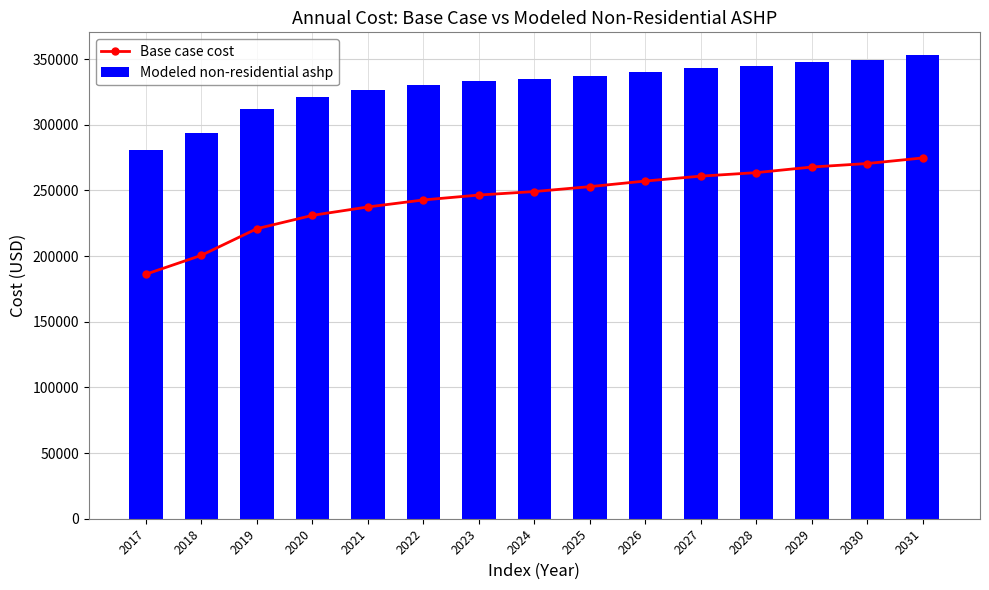

What is the difference between the maximum and minimum values in the Base case cost series?

88546.1